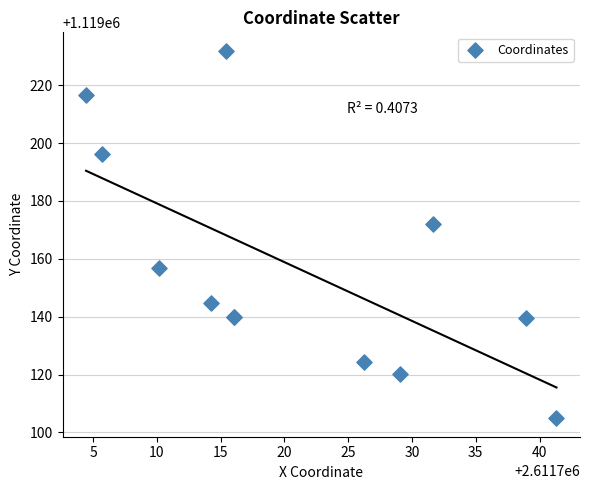

What Y value in the scatter plot is closest to 1119168?

1119172.1